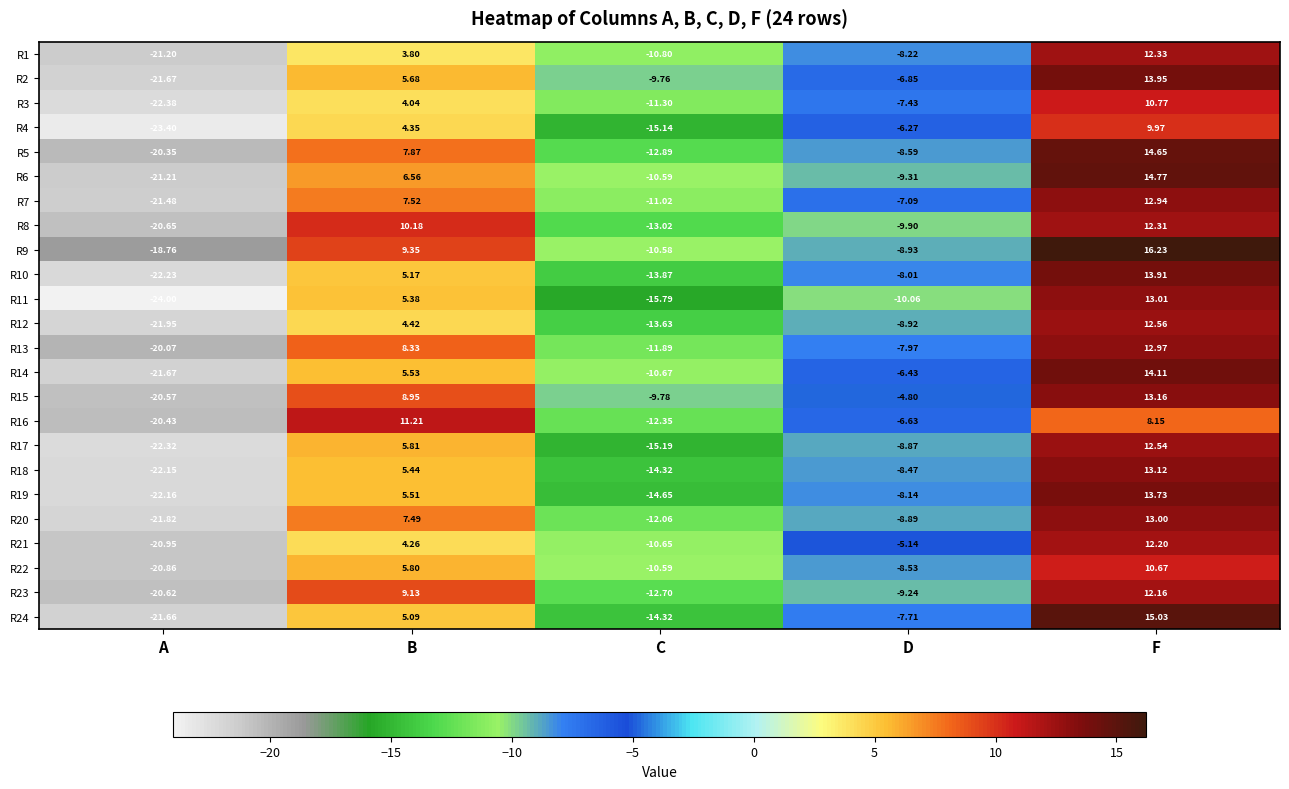

At which label is R21 closest to -4?

D